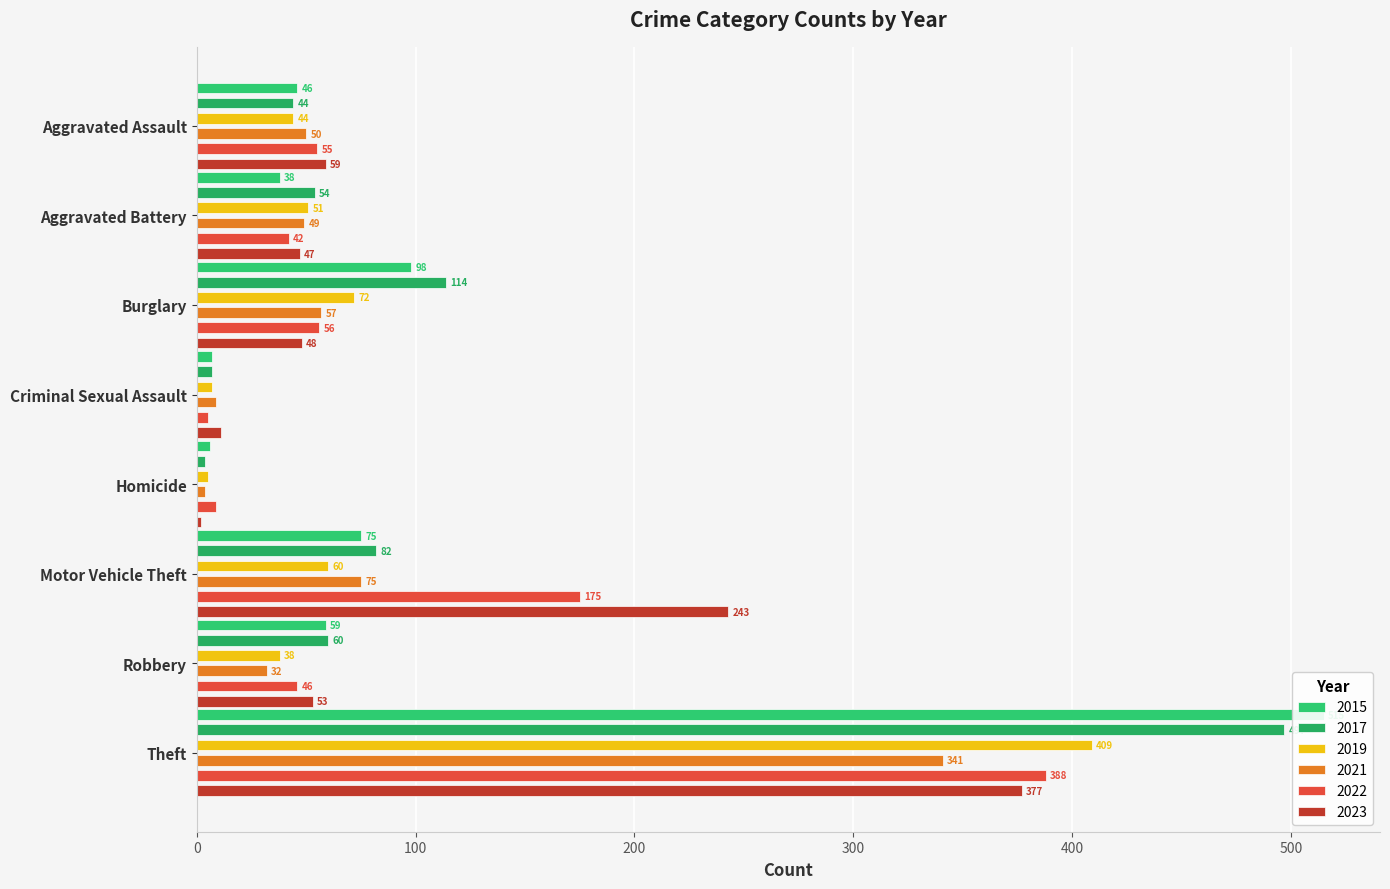

Does the chart contain stacked bars?

No